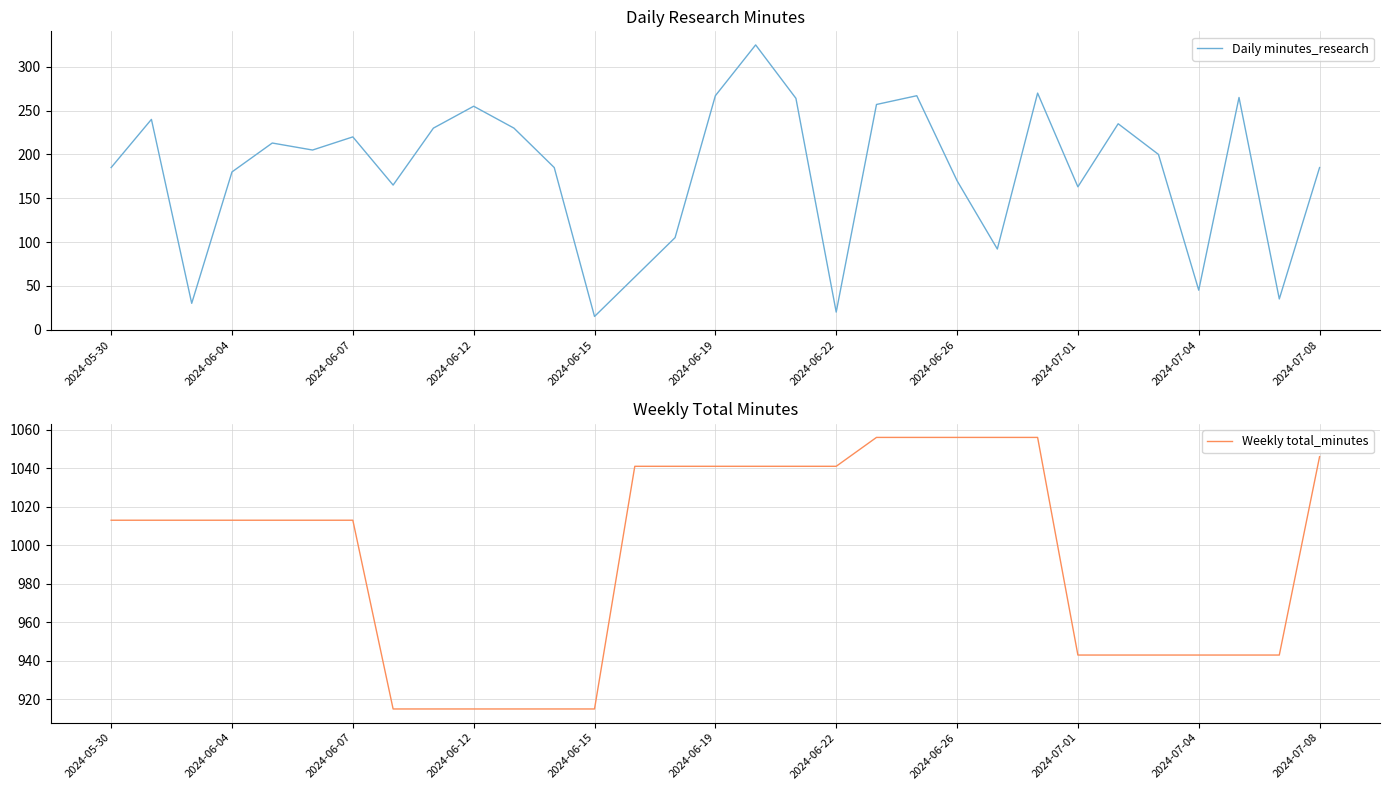

True or false: Daily minutes_research has more than 0 points higher than both neighbors.

True